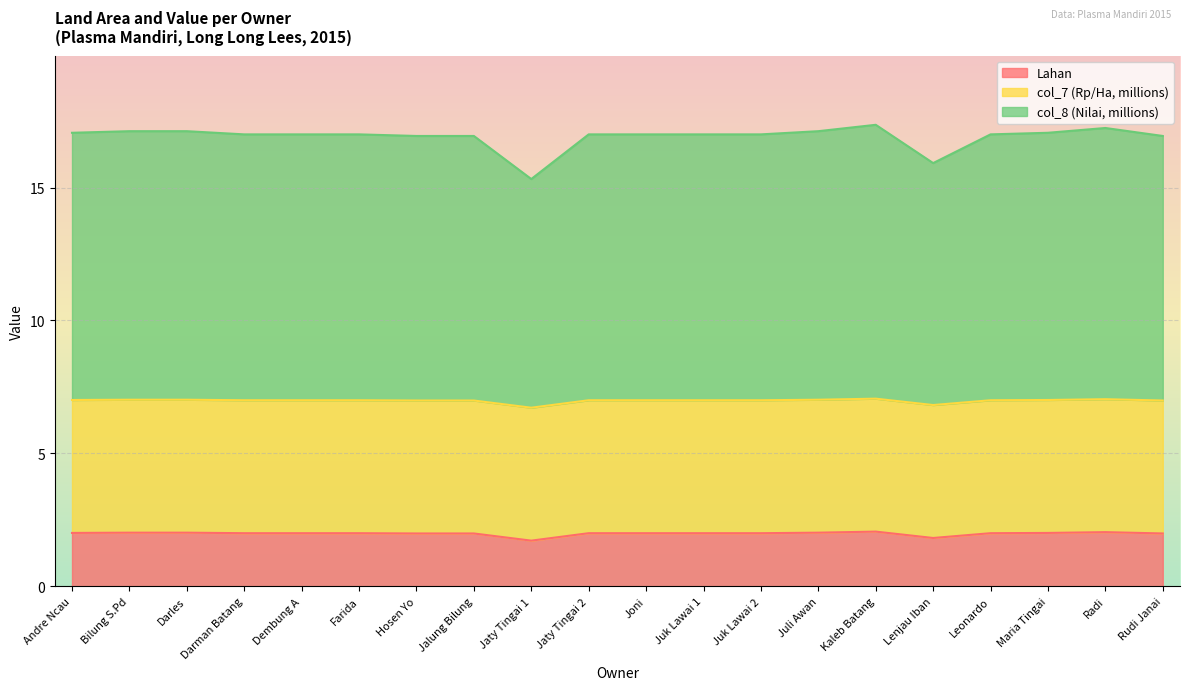

What are all the series names shown in the legend?

Lahan, col_7 (Rp/Ha, millions), col_8 (Nilai, millions)